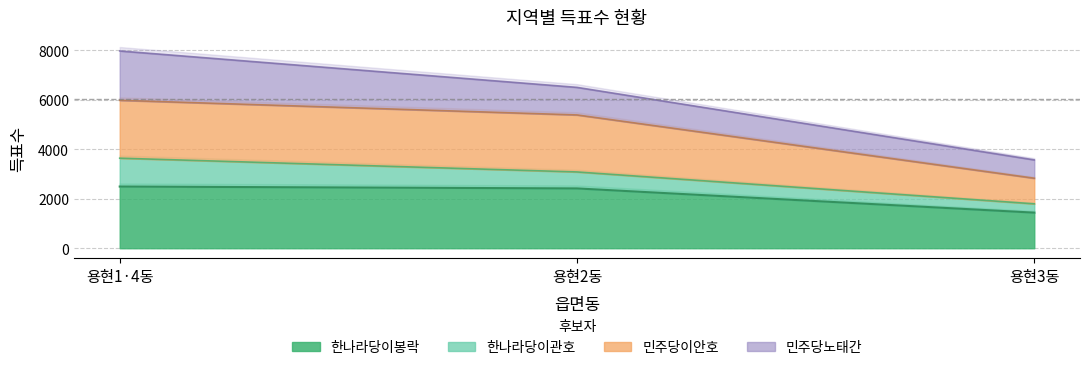

Is the value of 민주당이안호 at 용현3동 greater than the value of 한나라당이봉락 at 용현2동?

Yes